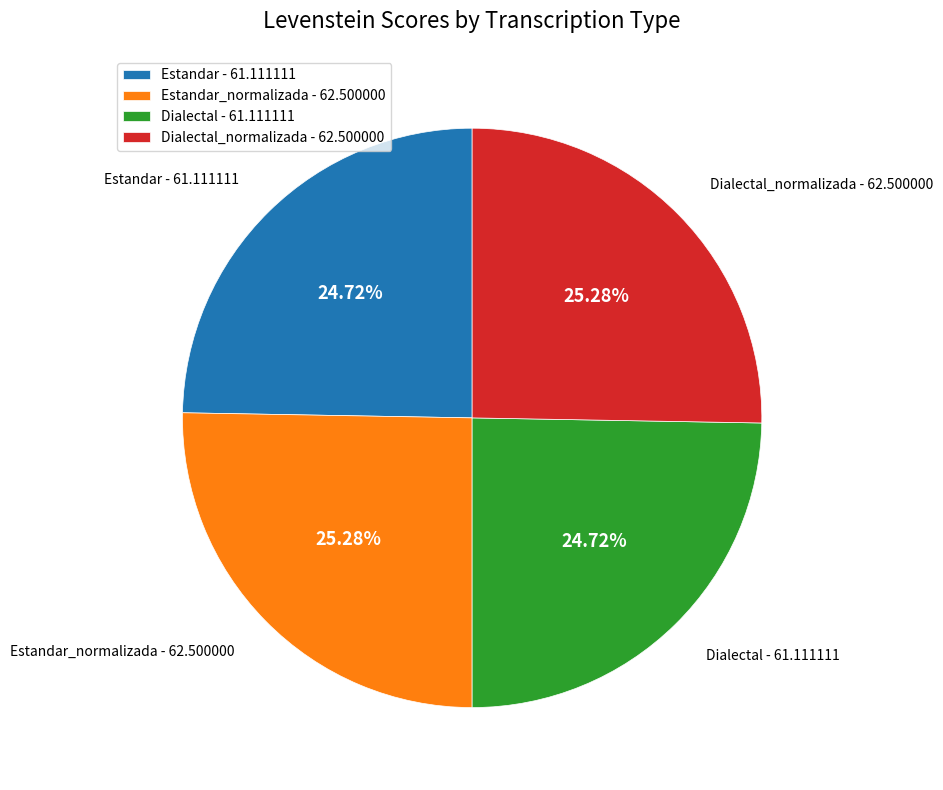

Which has a higher value, Estandar - 61.111111 or Estandar_normalizada - 62.500000?

Estandar_normalizada - 62.500000